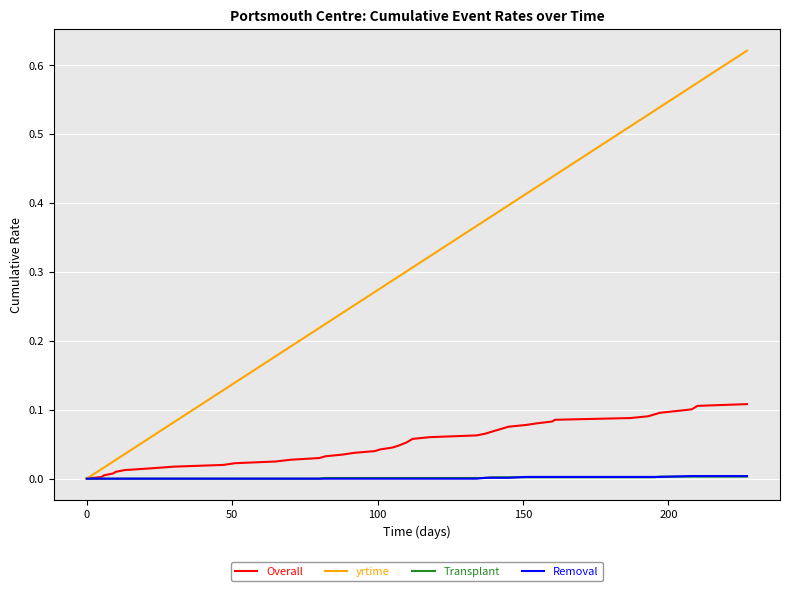

Which series has the largest total across all categories?

yrtime